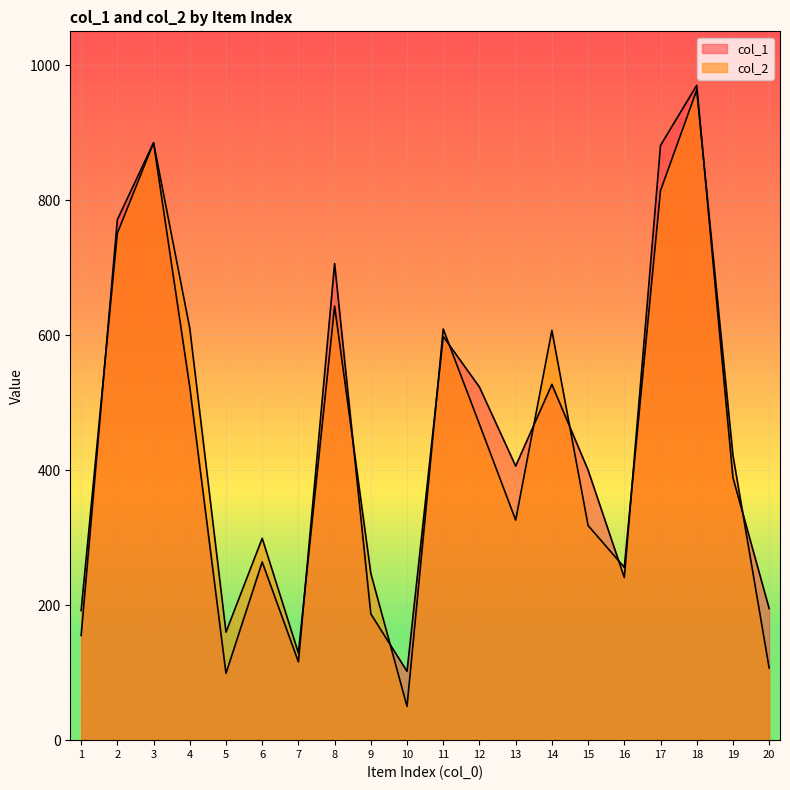

Reading left to right, what are all the values shown in this chart?

col_1: 155	771	885	523	99	264	116	706	187	102	598	523	406	527	400	241	881	970	389	195
col_2: 192	751	885	610	160	299	129	643	247	50	609	468	326	607	318	256	814	963	422	107